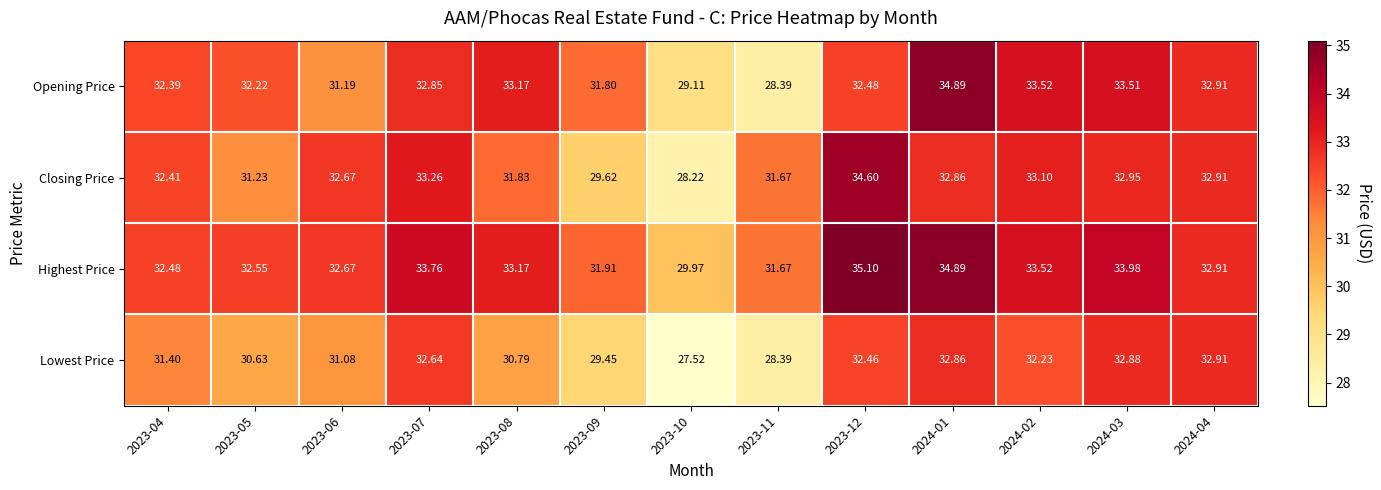

Rank the series by their maximum value, from highest to lowest.

Highest Price, Opening Price, Closing Price, Lowest Price